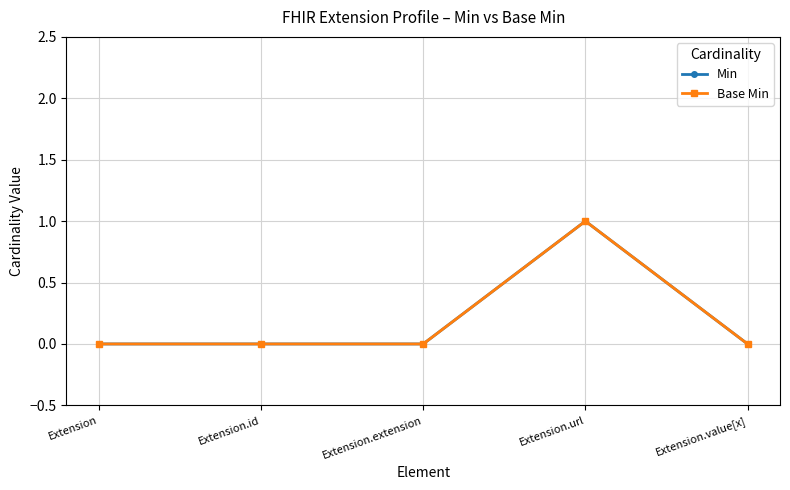

What is the maximum value for Base Min?

1